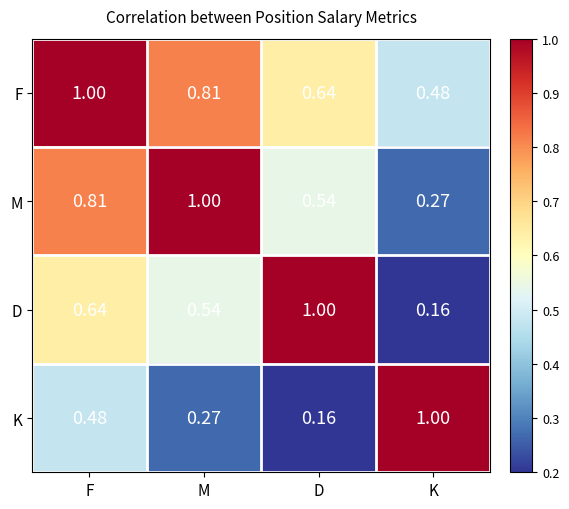

Where is K nearest to the value 0?

D